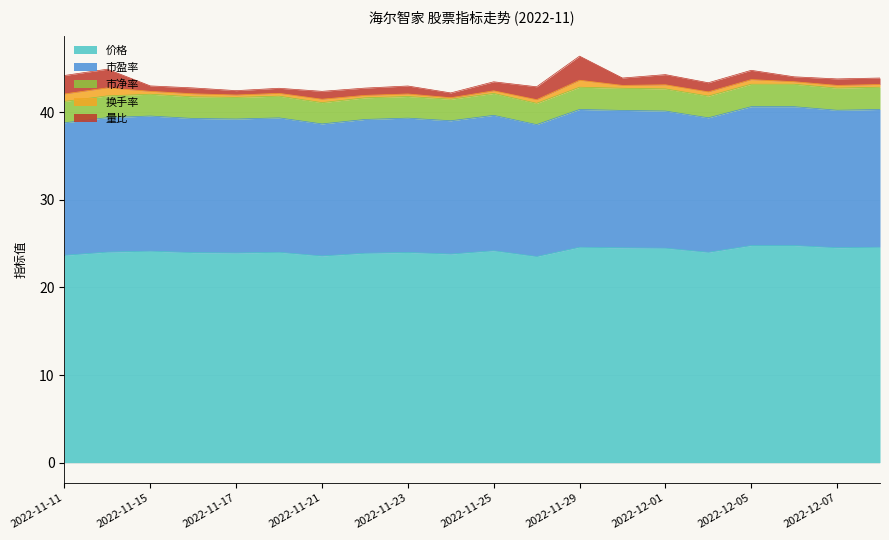

At which label is 价格 closest to 24?

2022-11-23